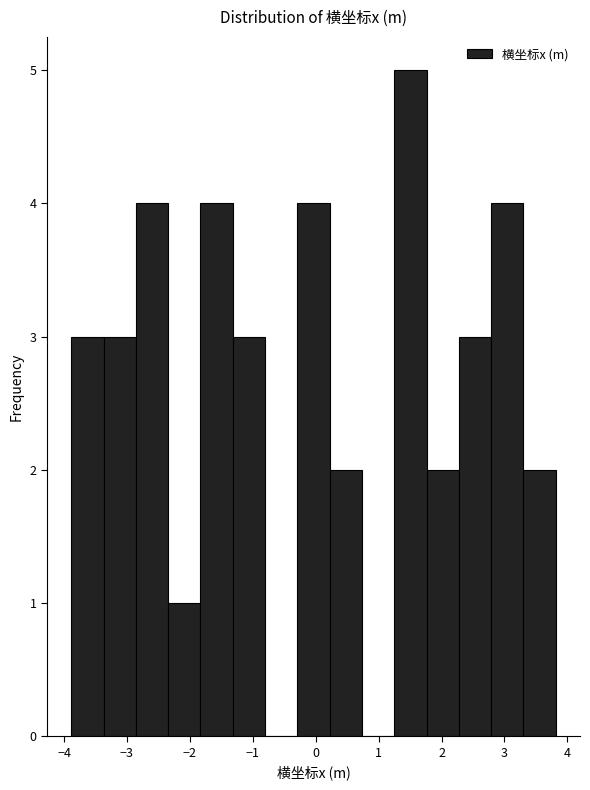

How tall is the bar that spans 0.2 to 0.7 on the x-axis? Neither the bar edges nor the heights are printed on the chart, so give them approximately, as read against the axes.

2